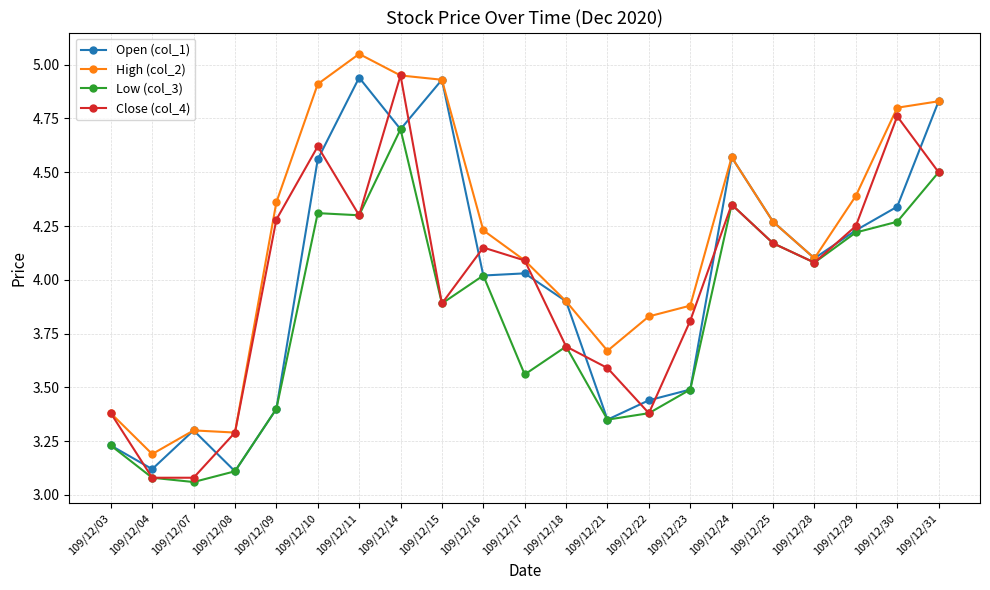

At which category does the chart reach its peak across all series?

109/12/11